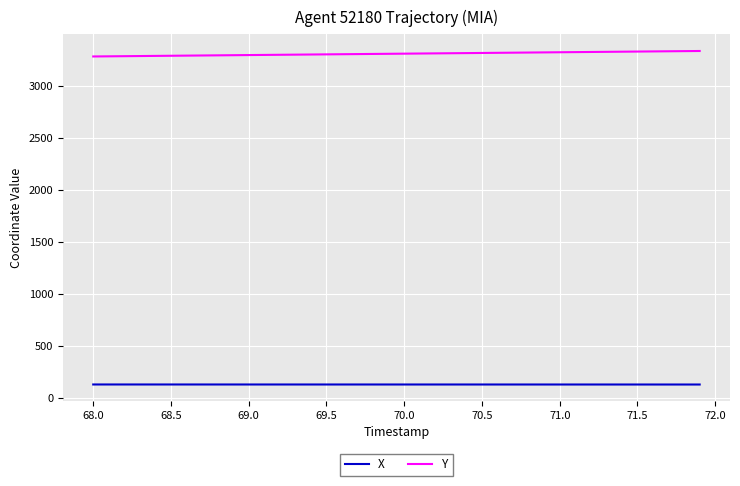

List the series in order of their overall mean, lowest first.

X, Y